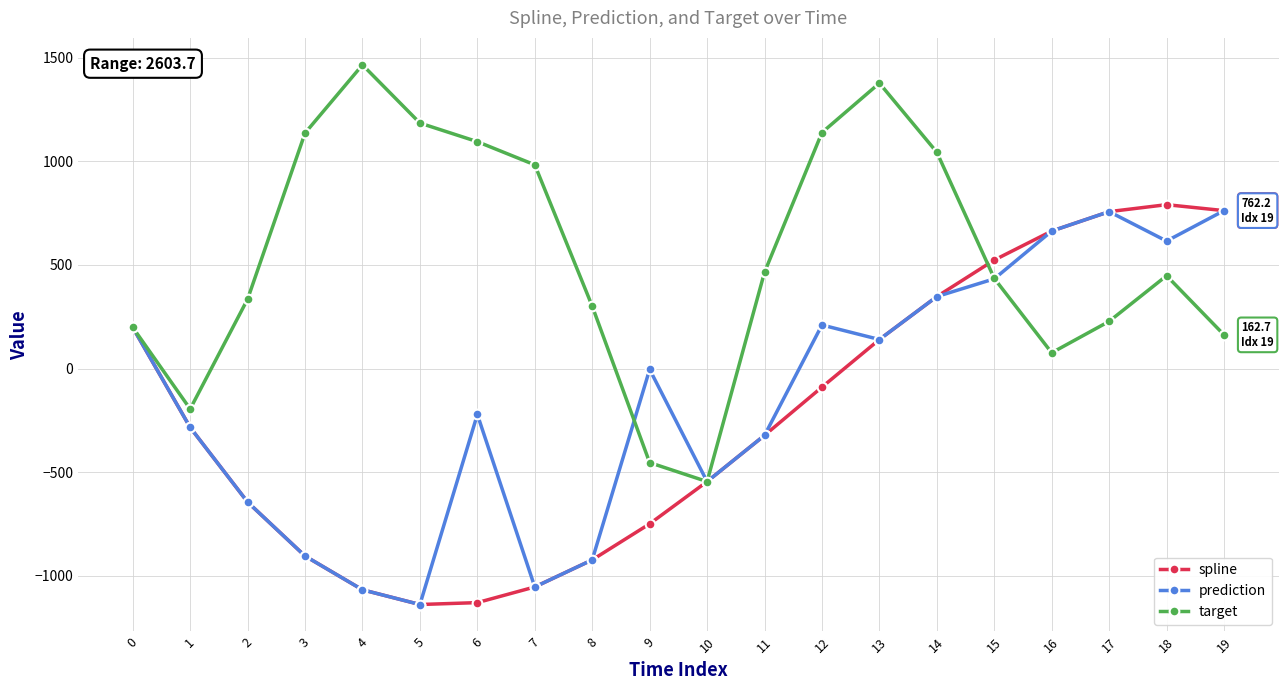

What are all the series names shown in the legend?

spline, prediction, target